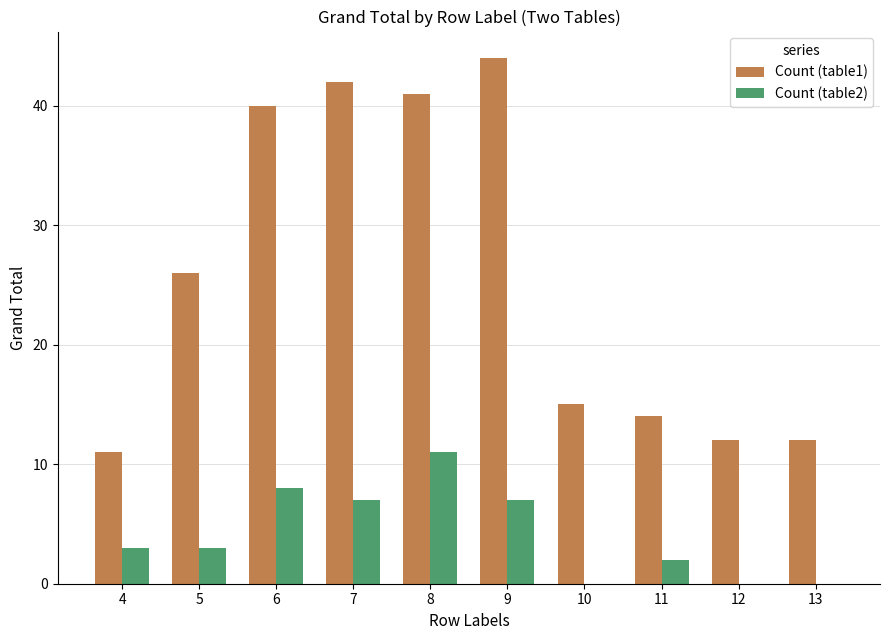

Between 7 and 12, which series saw the biggest shift?

Count (table1)